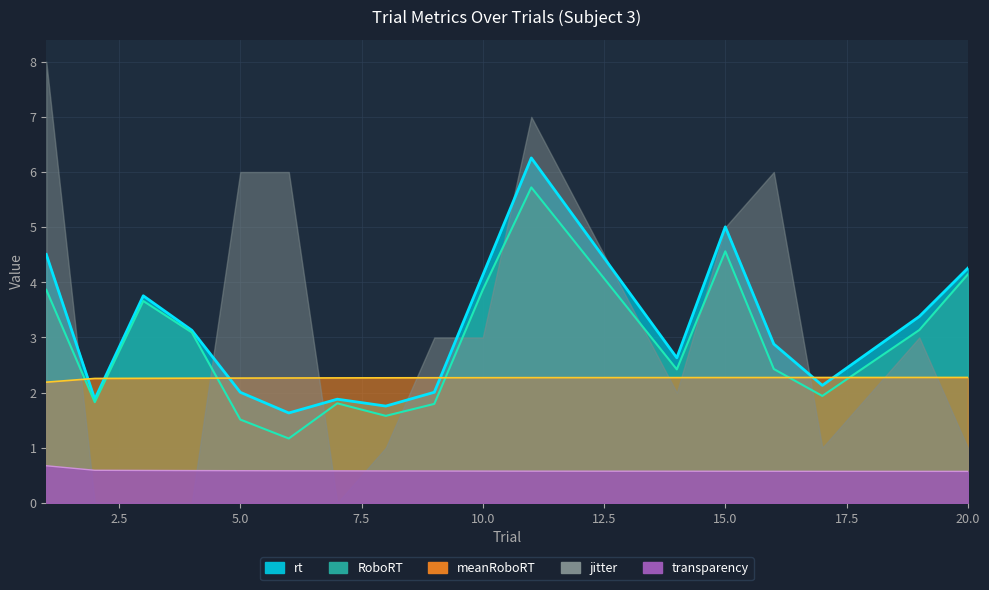

The value of RoboRT at 2 is 1.8. True or false?

True